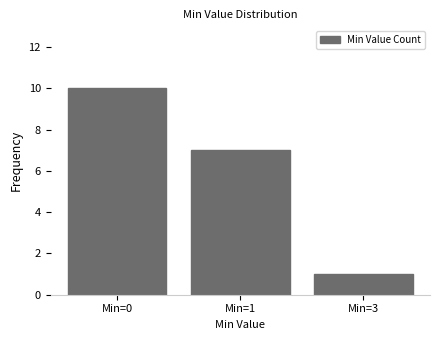

Reading left to right, transcribe all the data shown in this chart.

Min=0=10	Min=1=7	Min=3=1